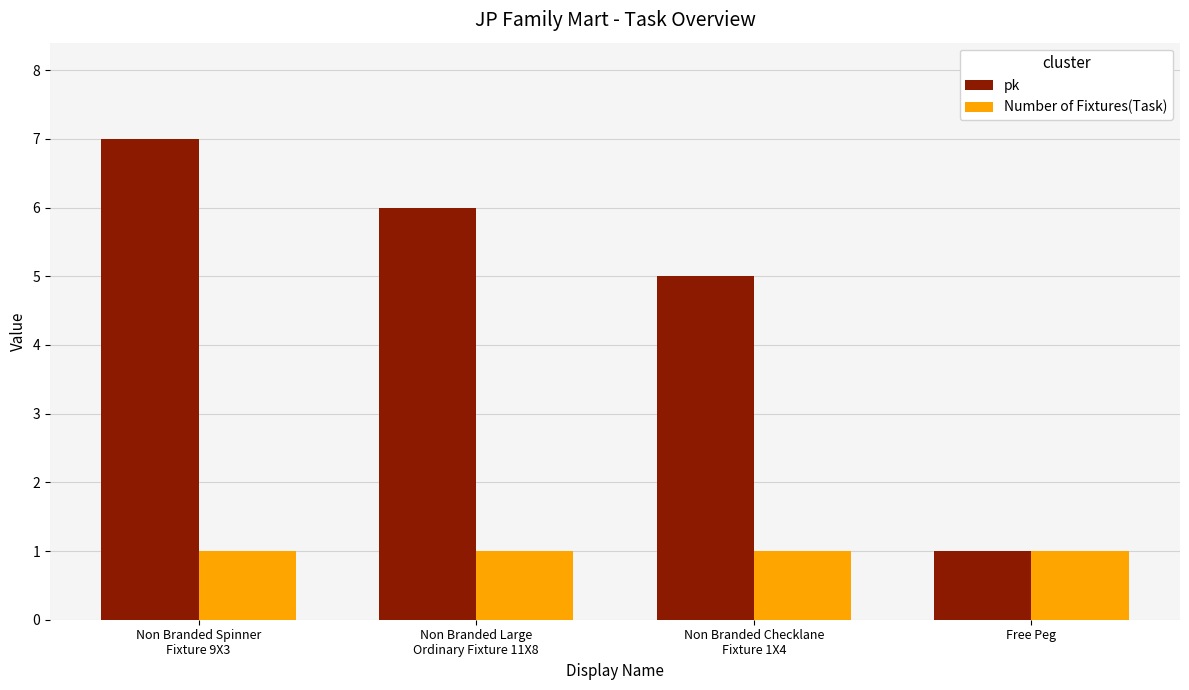

Which series has the largest total across all categories?

pk